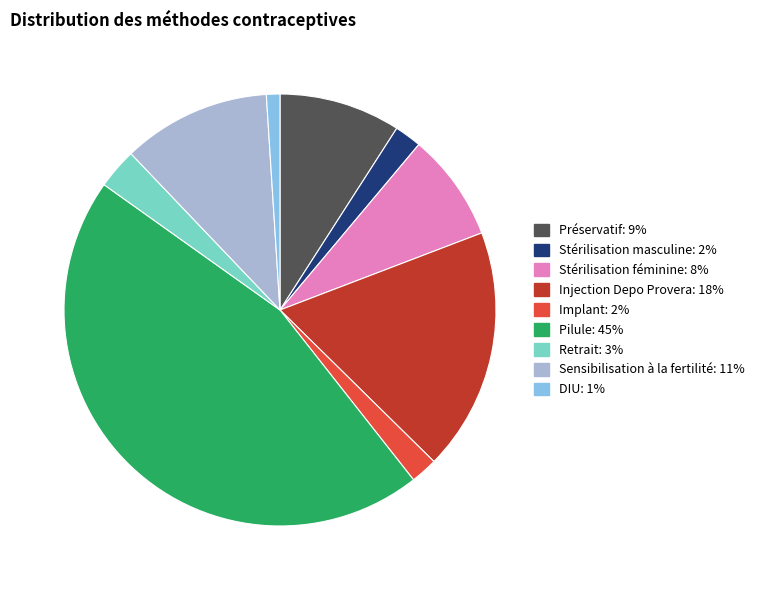

True or false: Pilule accounts for 45% of the total.

True